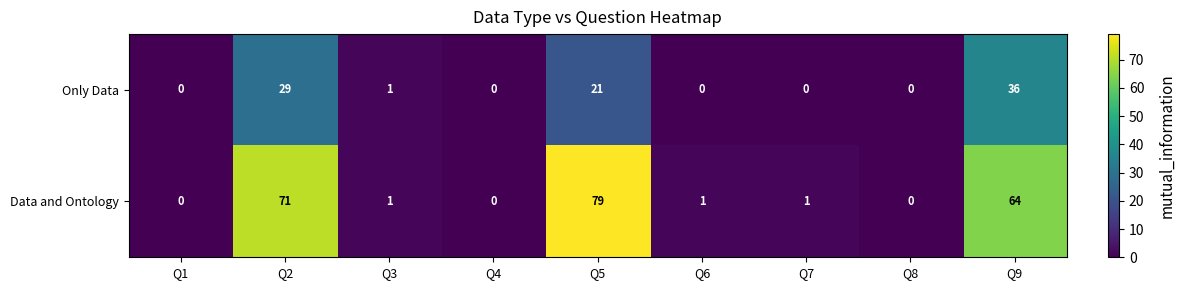

Is it true that Data and Ontology equals 0 at Q1?

True